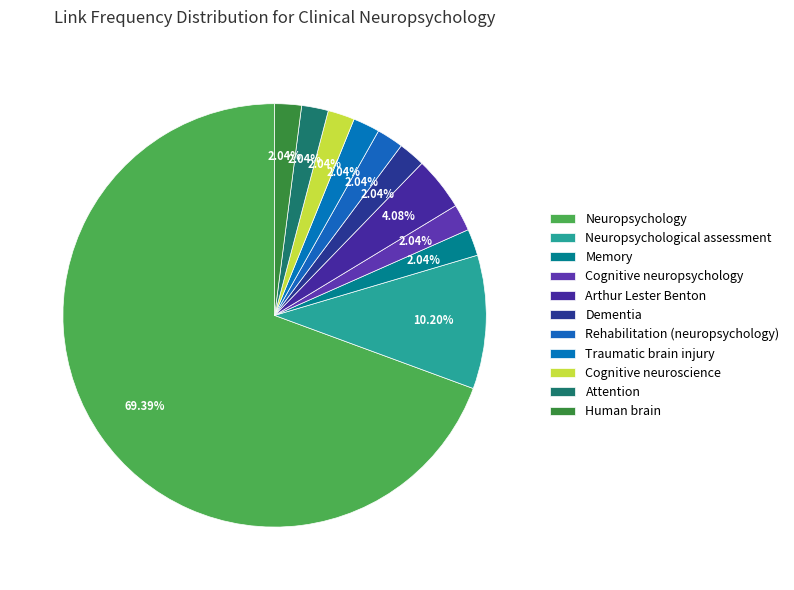

Is the sum of Memory and Arthur Lester Benton greater than half?

No